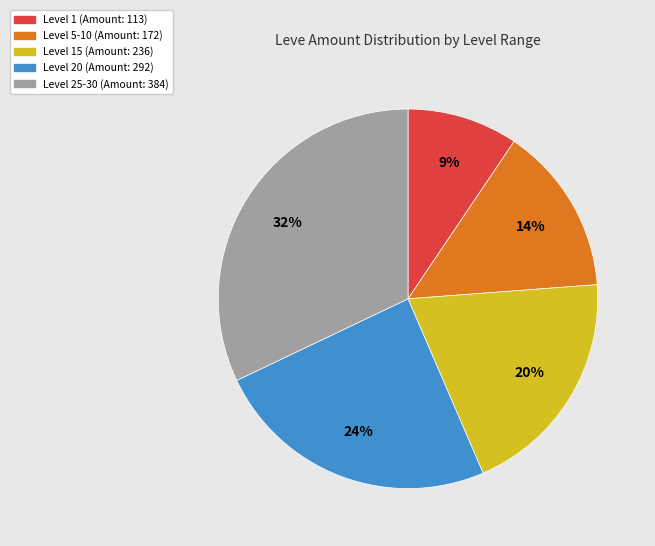

How many segments does this pie chart have?

5